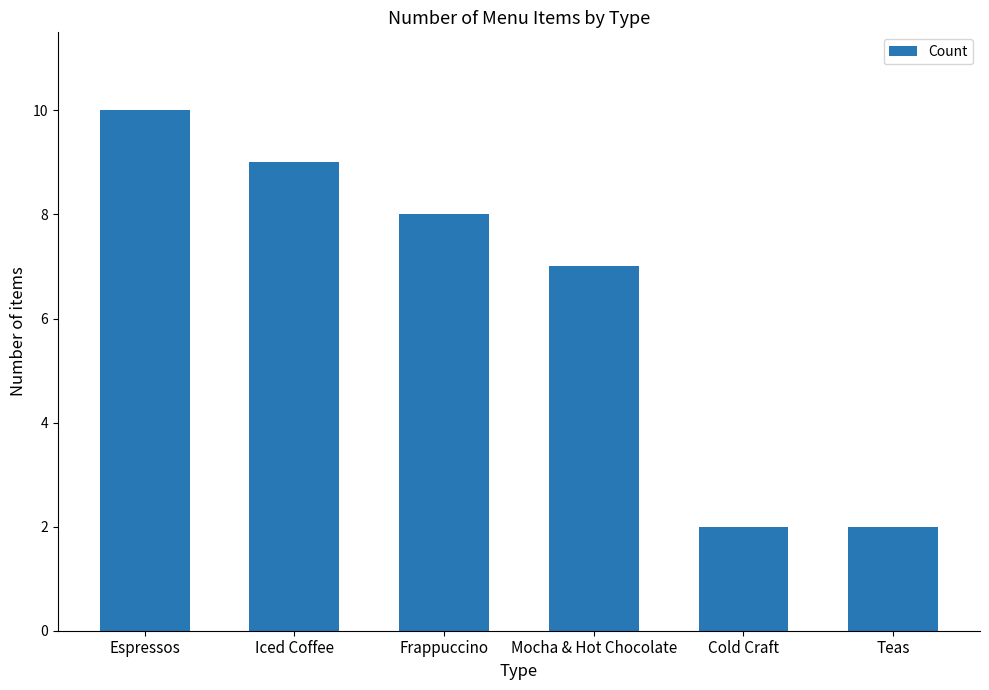

What is the label of the 5th bar from the left?

Cold Craft